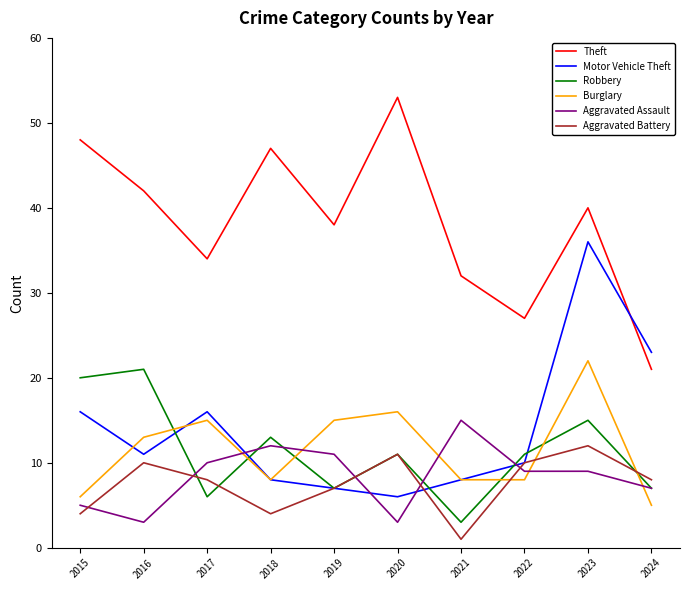

Where do Aggravated Assault and Robbery first cross each other?

2016 and 2017